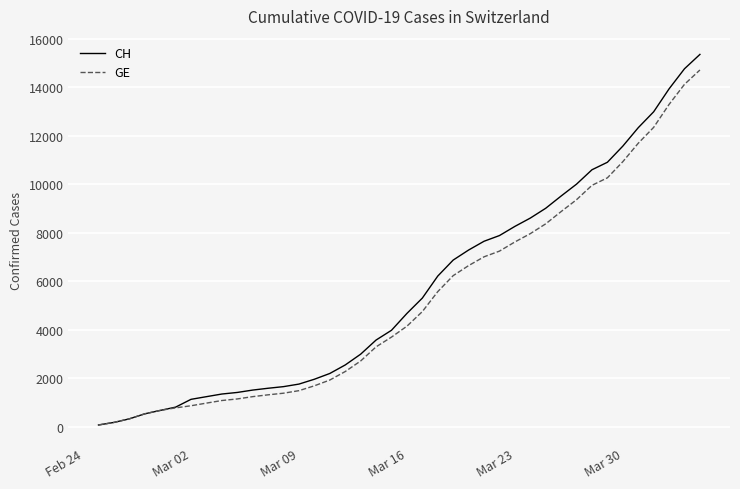

Which series has the largest range (max minus min)?

CH